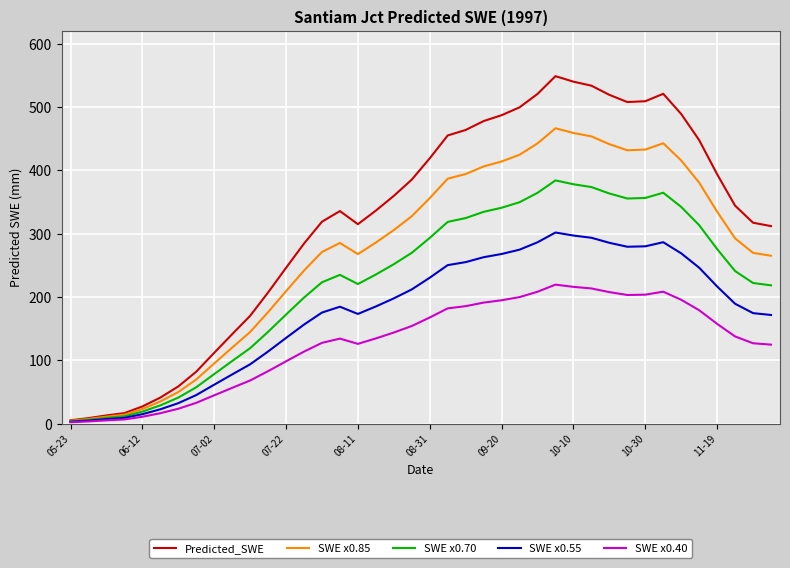

Which series has the widest spread of values?

Predicted_SWE